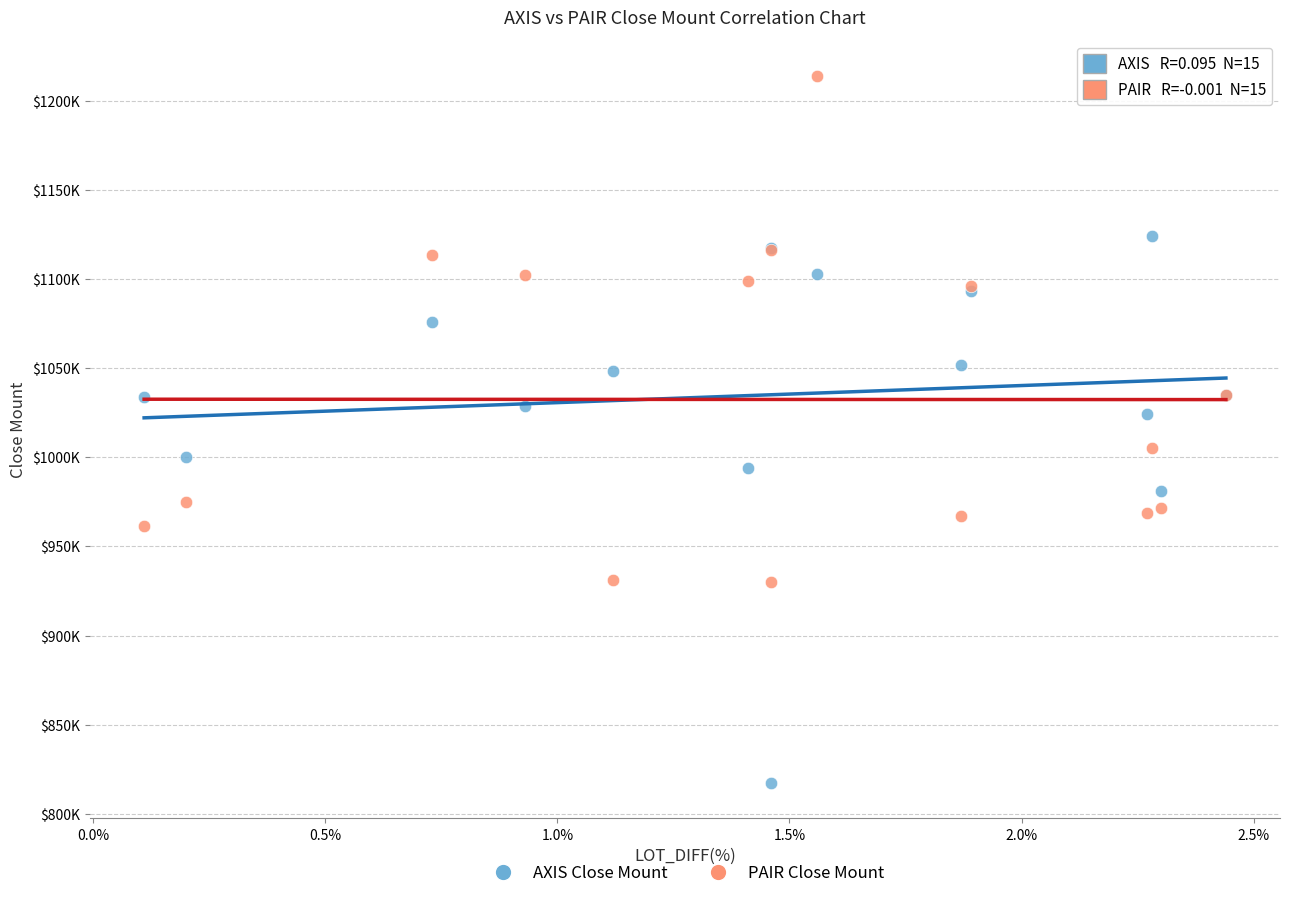

What are all the series names shown in the legend?

AXIS Close Mount, PAIR Close Mount